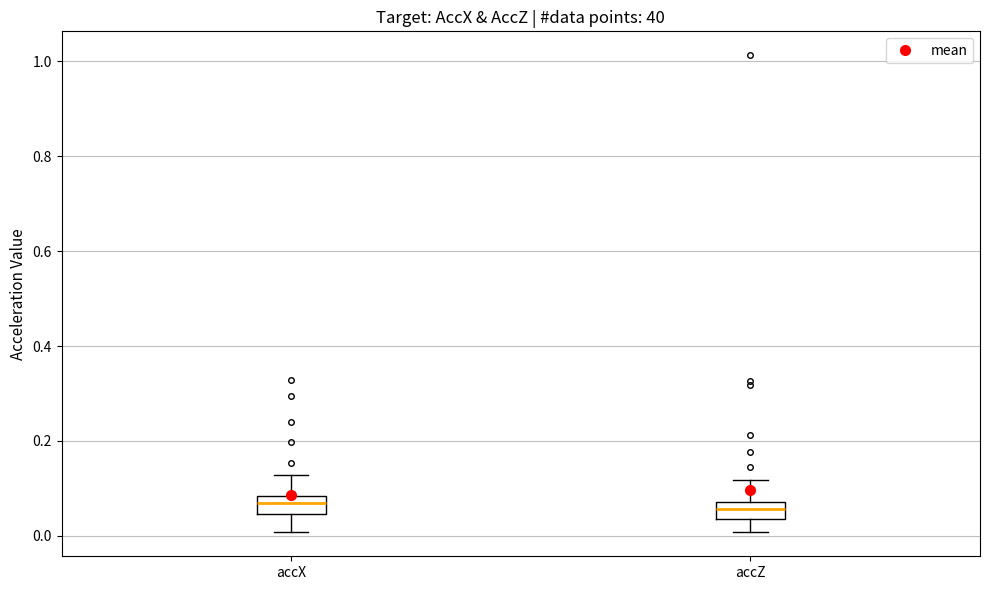

Where does the upper whisker of the box for accX end on the y-axis? The values are not printed on the chart, so give them approximately, as read against the axis.

0.12